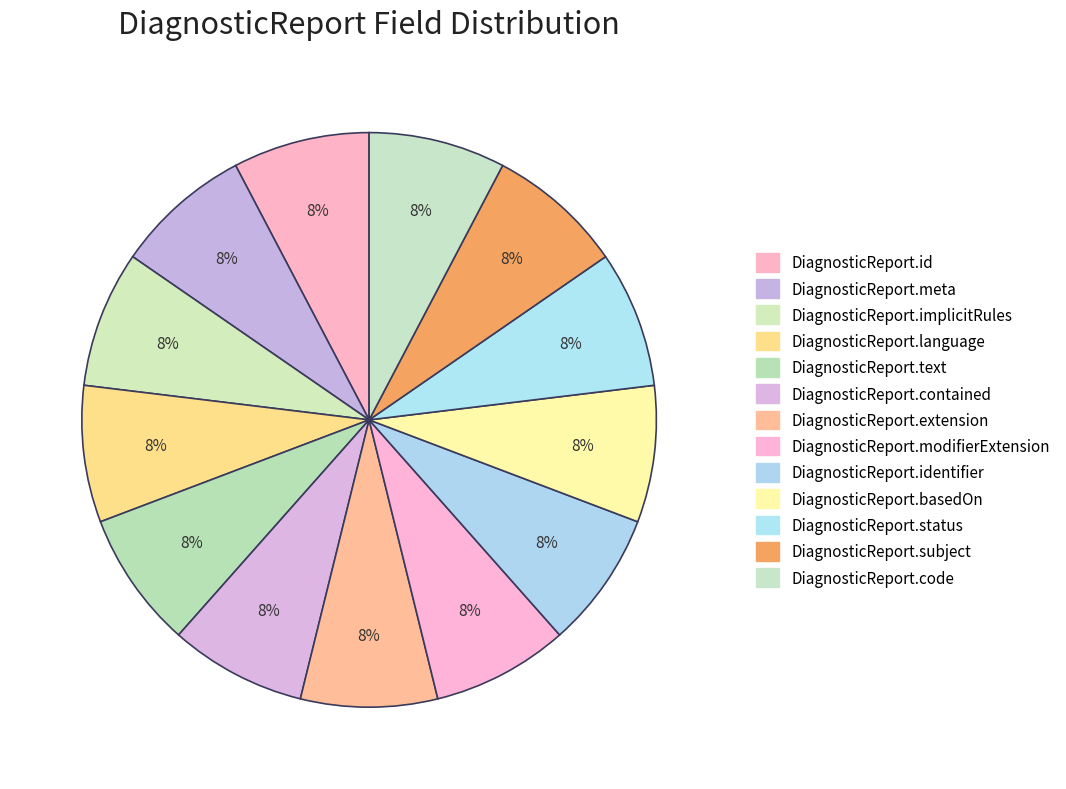

Is there a majority slice in this chart?

No